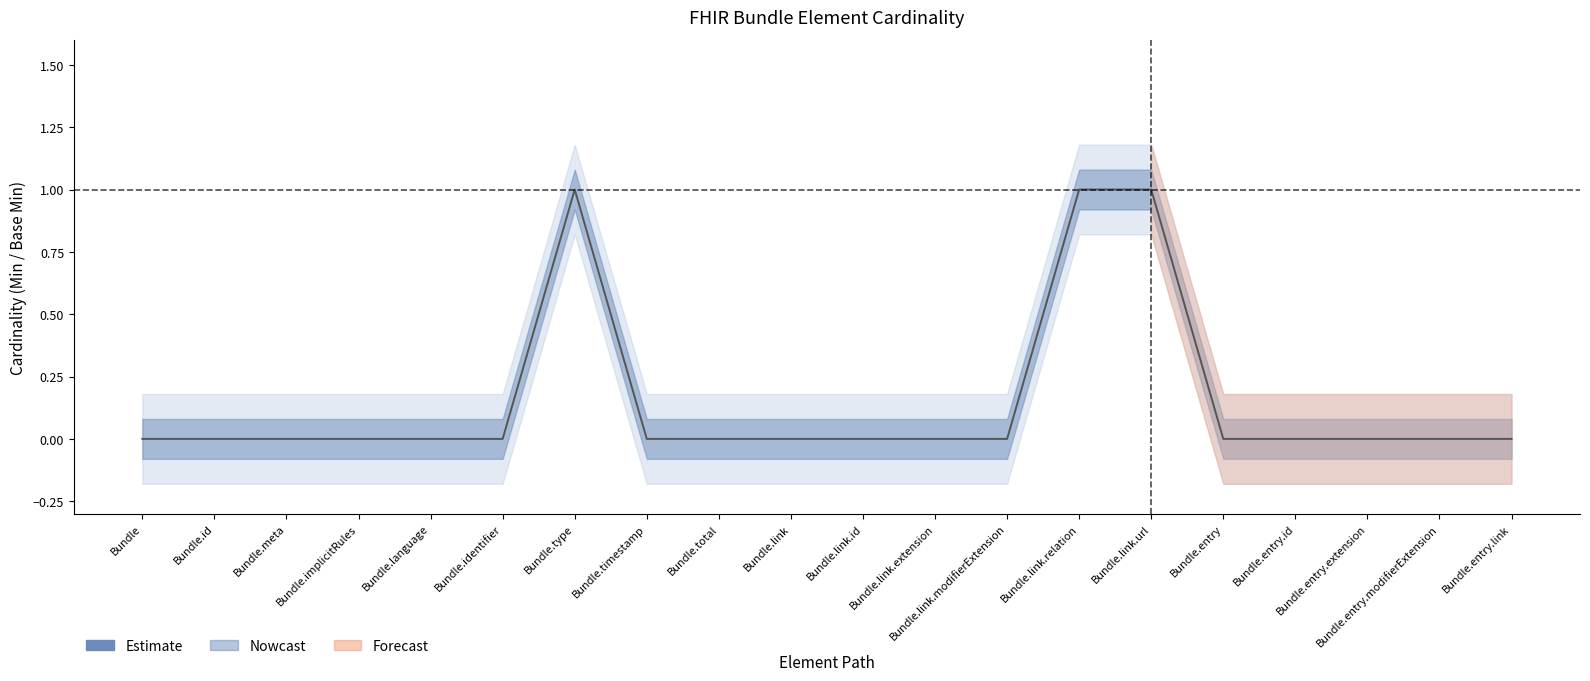

Count the Min values in the range 0 to 1.

20